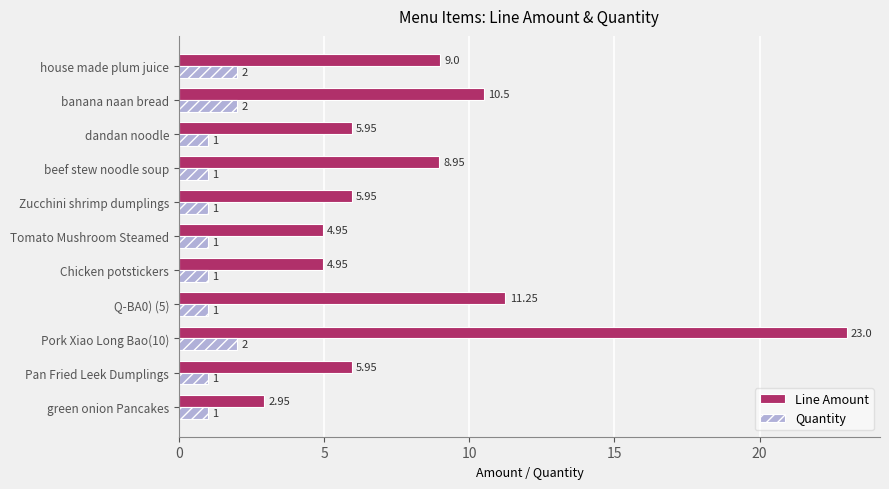

Which series has the widest spread of values?

Line Amount